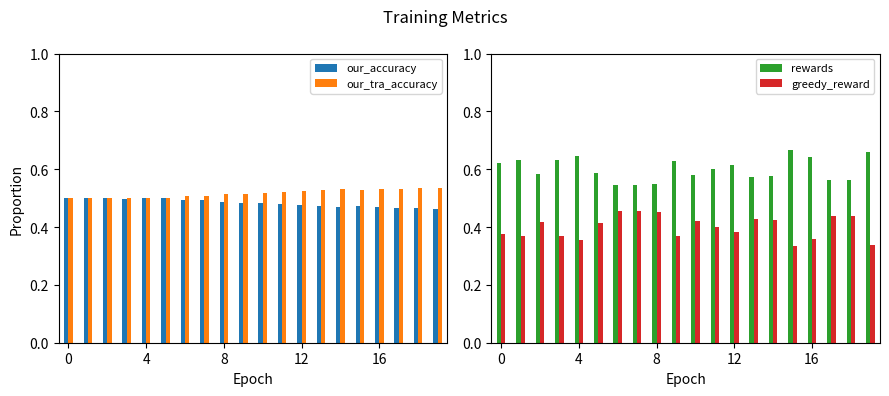

Count the our_accuracy values in the range 0 to 1.

20